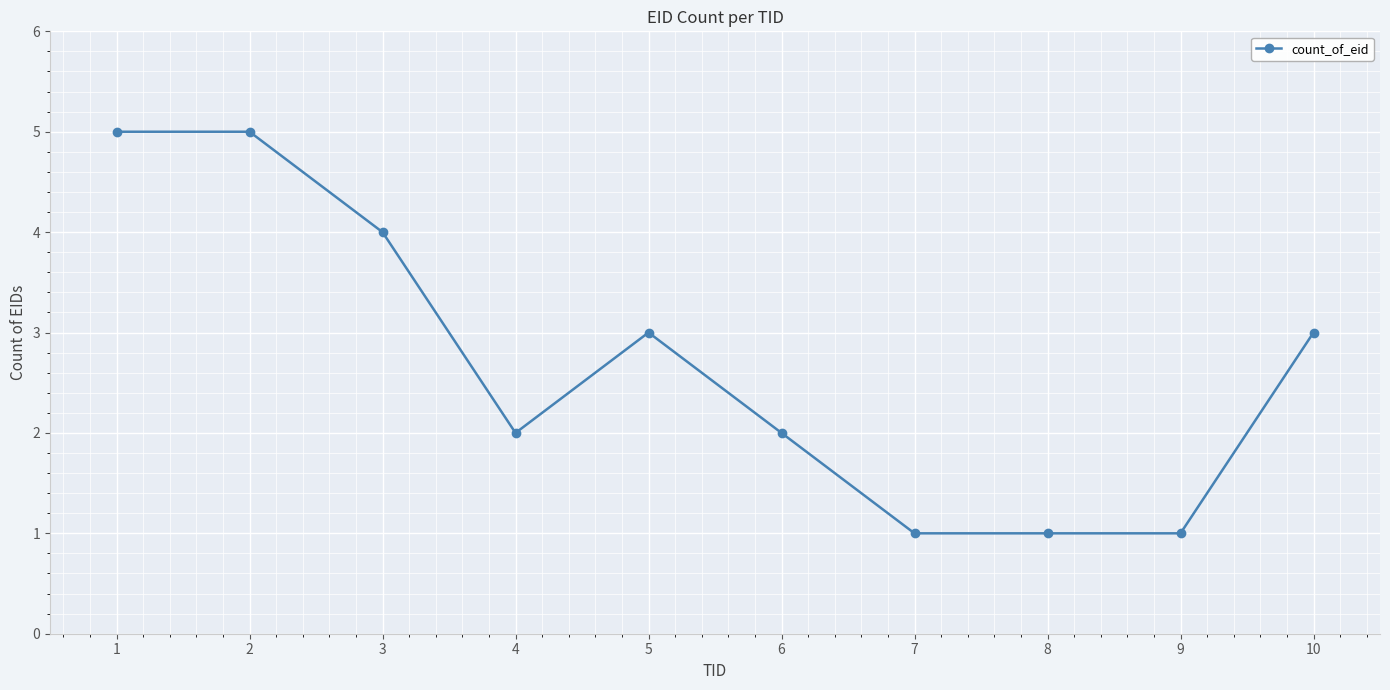

Does the chart have visible grid lines?

Yes